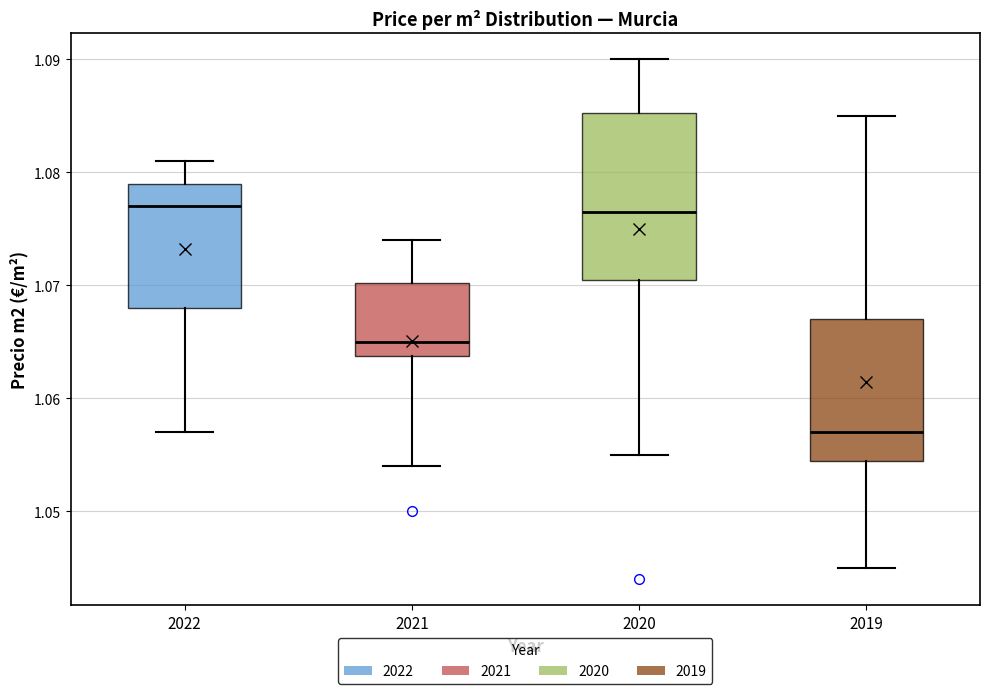

Comparing the boxes themselves (not the whiskers), which one is the tallest?

2020